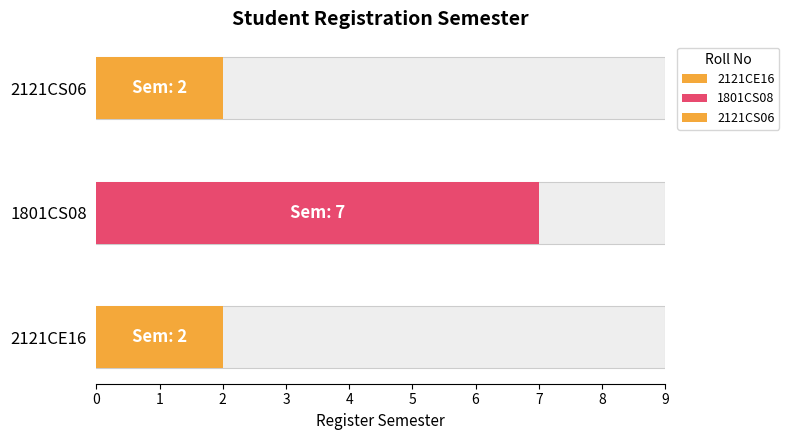

Is it true that the value at 2121CE16 is 0?

False